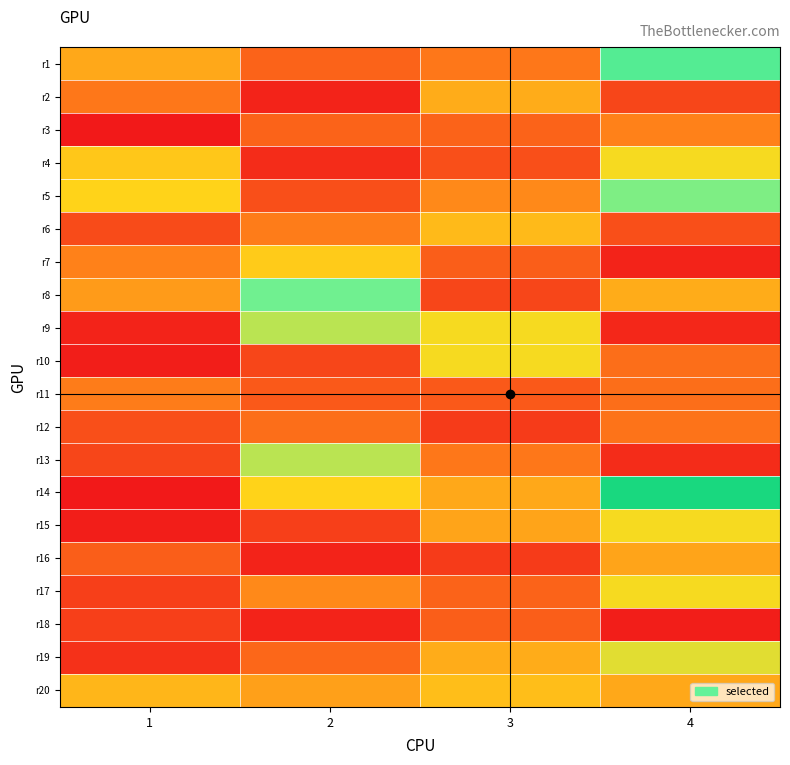

Rank the series by their maximum value, from lowest to highest.

r18, r12, r11, r3, r16, r2, r6, r20, r7, r4, r10, r15, r17, r19, r9, r13, r5, r8, r1, r14